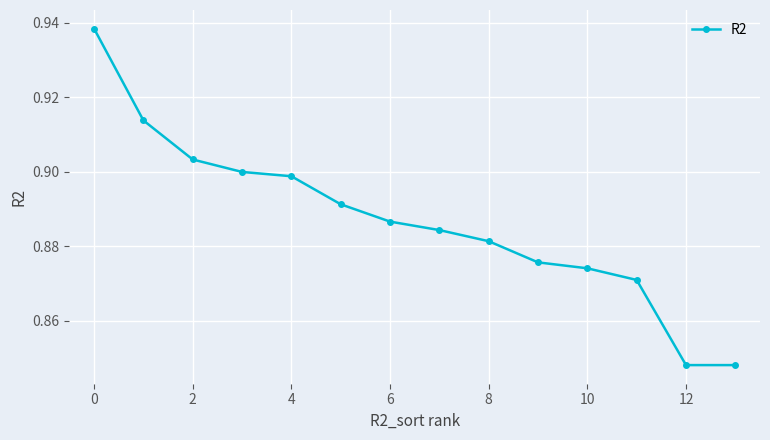

How many values are between 0 and 1?

14